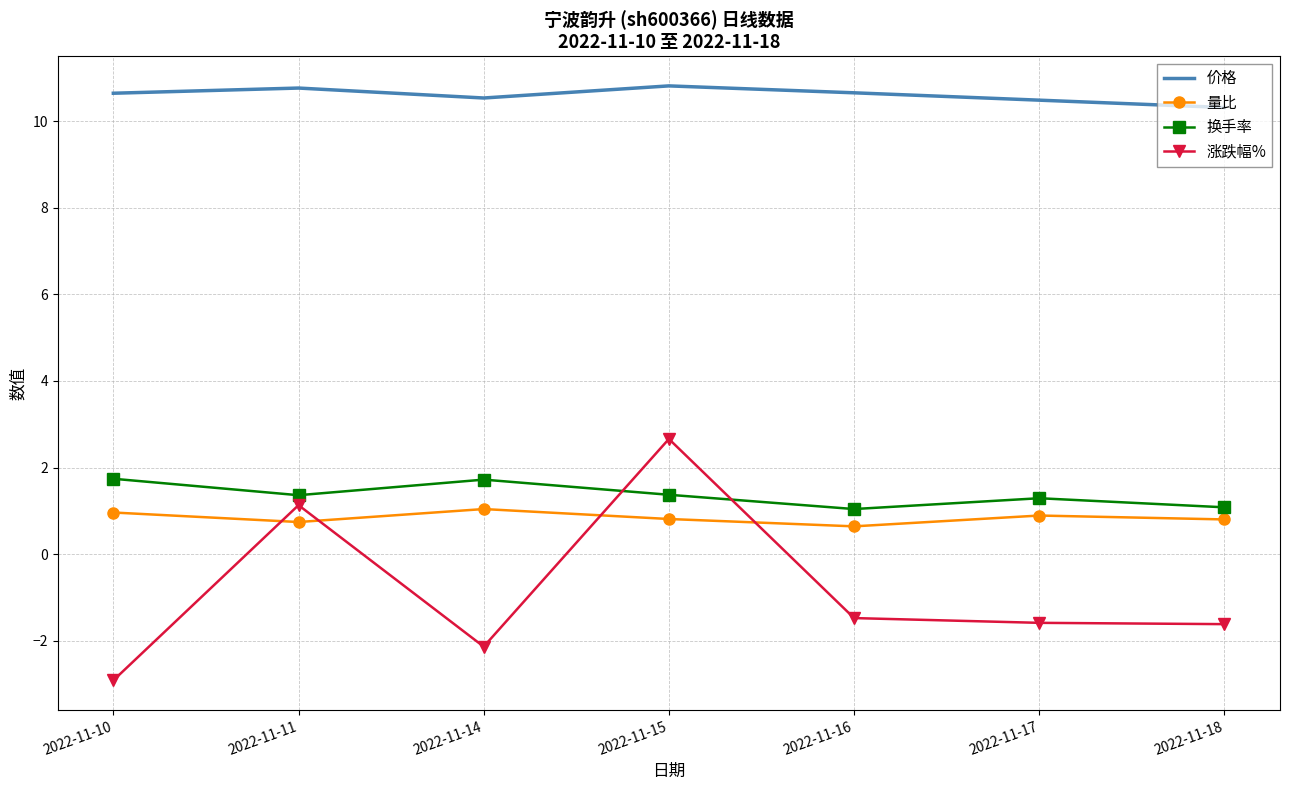

Which series changed the most between 2022-11-10 and 2022-11-16?

涨跌幅%